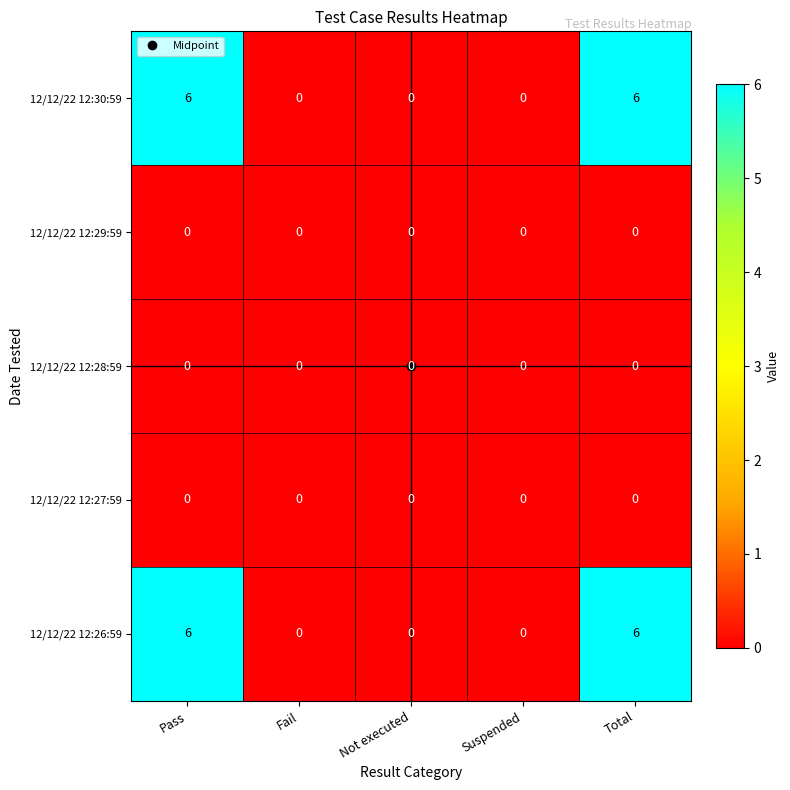

The value of 12/12/22 12:26:59 at Total is 8. True or false?

False